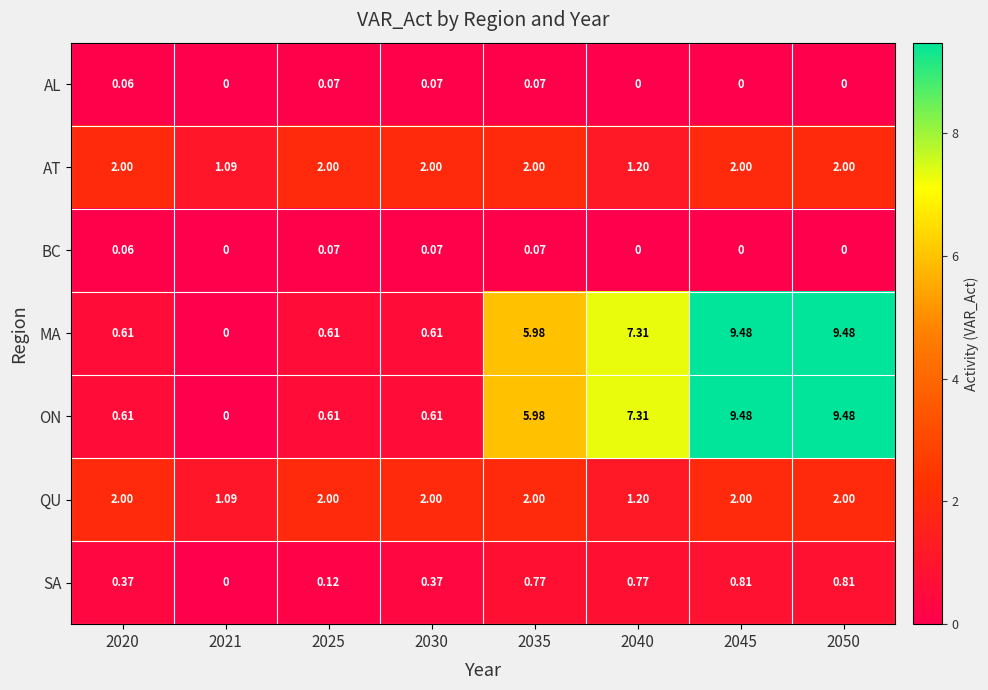

How many positive values does the BC series have?

4